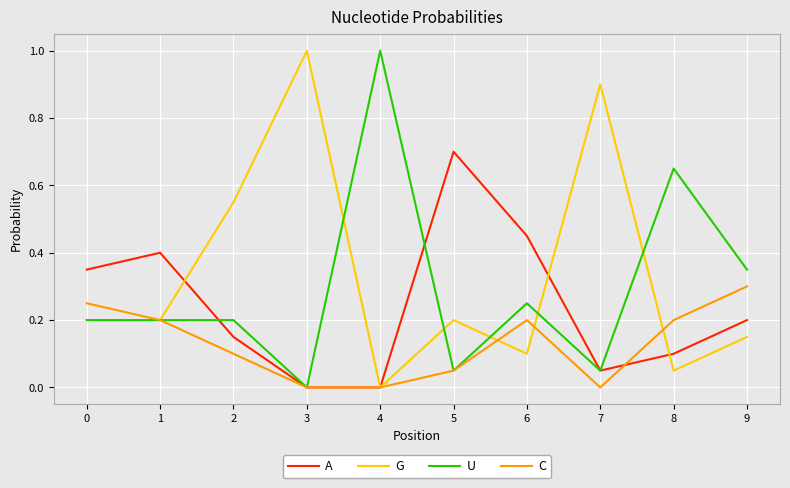

Which series changed the most between 1 and 4?

U